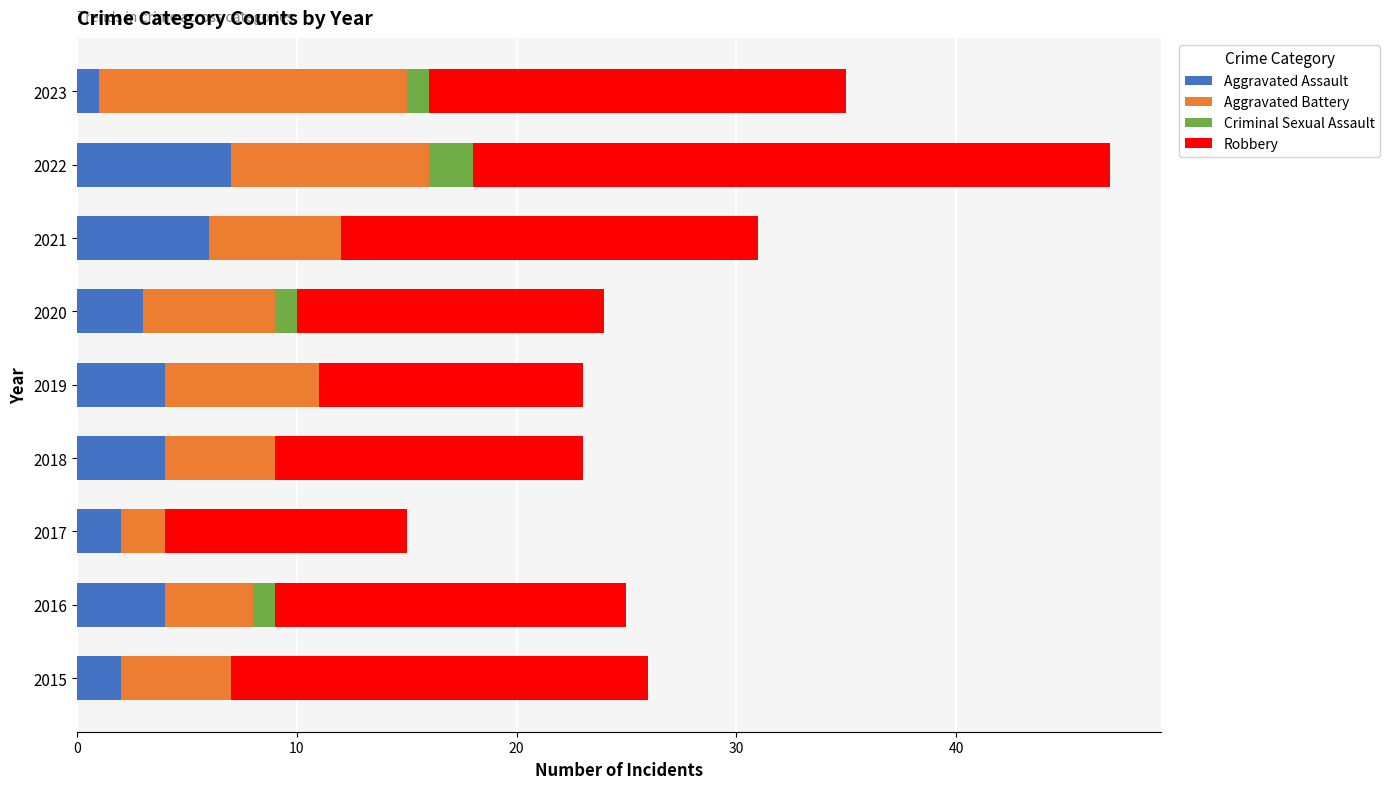

Which category has the highest value in the Aggravated Assault series?

2022